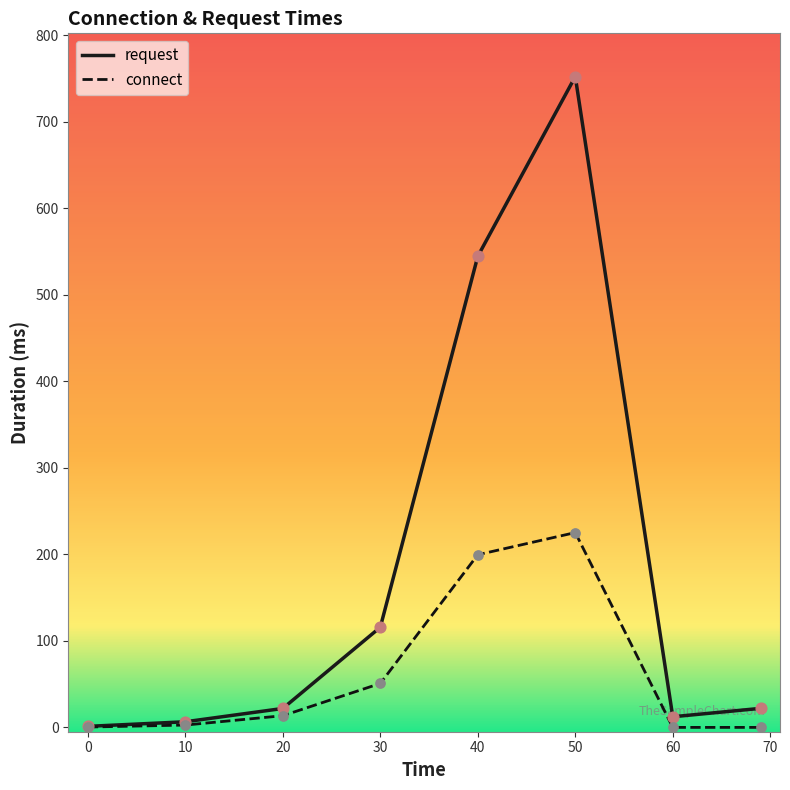

What is the greatest value displayed?

752.3